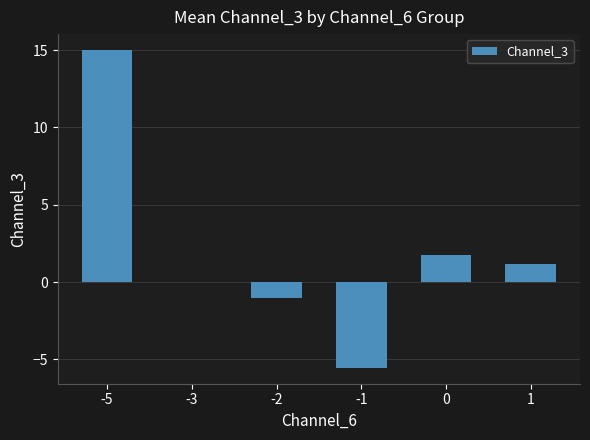

Which category has the highest value across all series?

-5